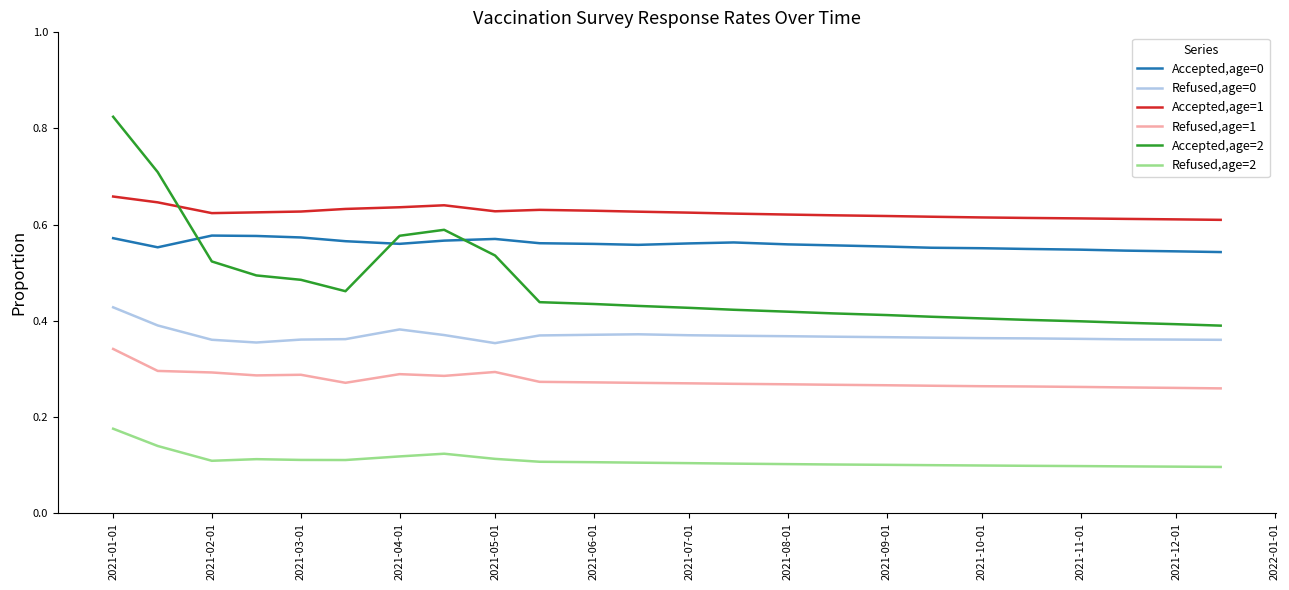

True or false: Refused,age=1 and Accepted,age=0 cross at least once.

False